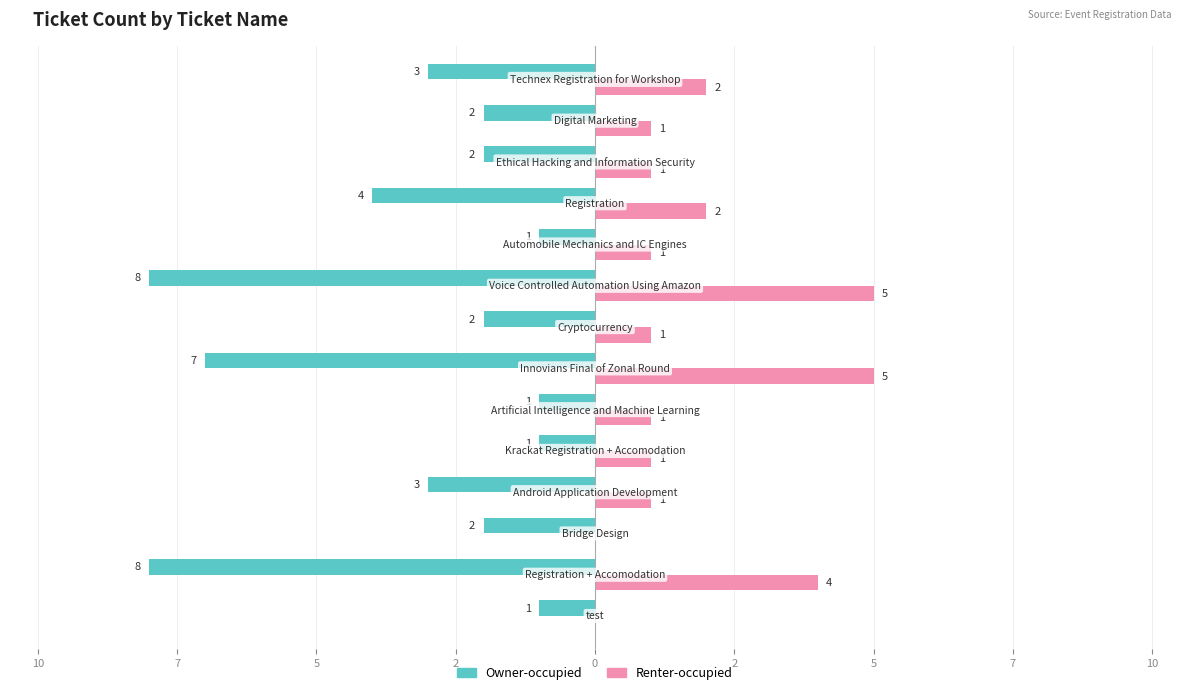

What is the average value of the Owner-occupied series?

-3